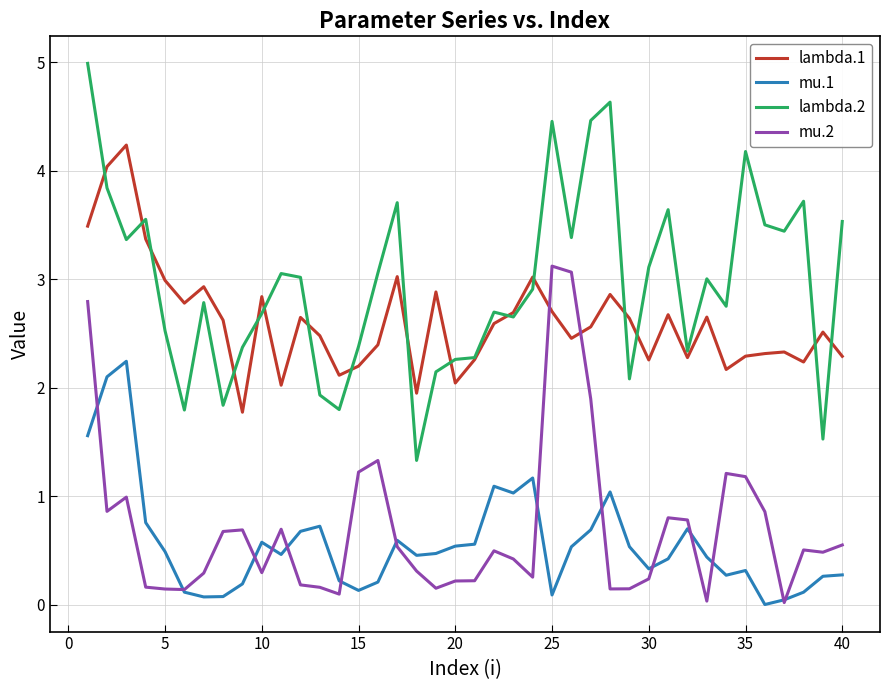

True or false: lambda.2 and mu.2 cross at least once.

False